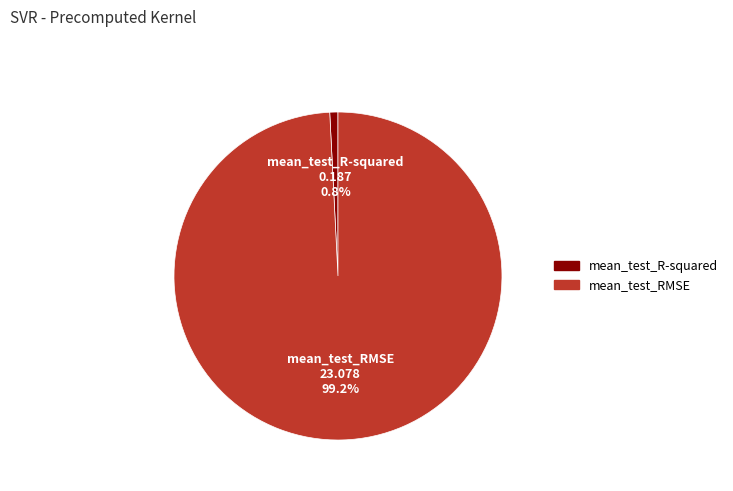

The mean_test_RMSE slice represents 99% of the pie. True or false?

True